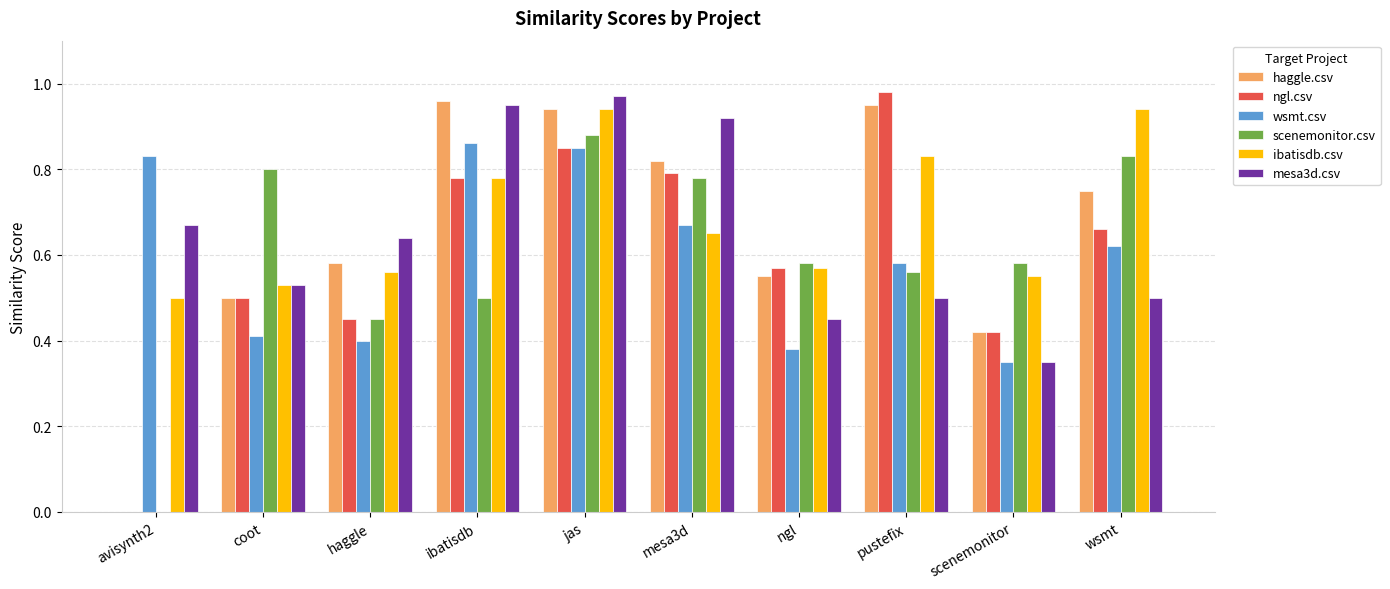

Which series has the largest range (max minus min)?

ngl.csv